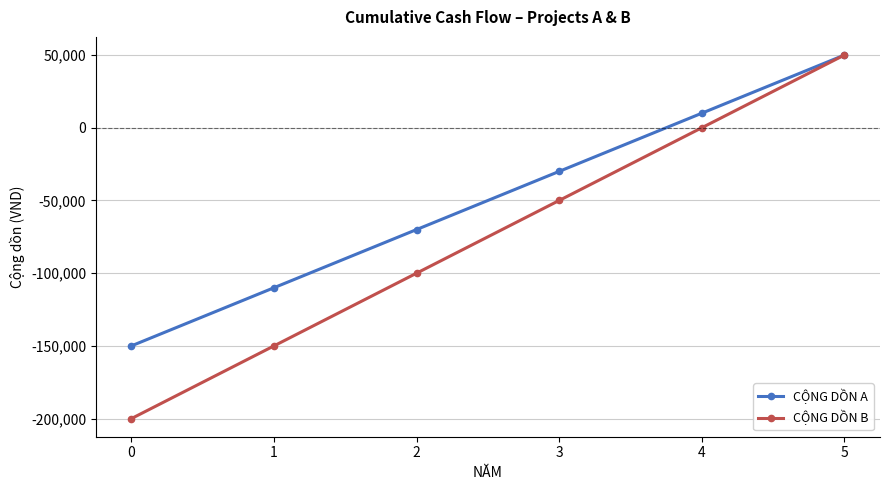

What is the difference between the CỘNG DỒN A values at 5 and 3?

80000